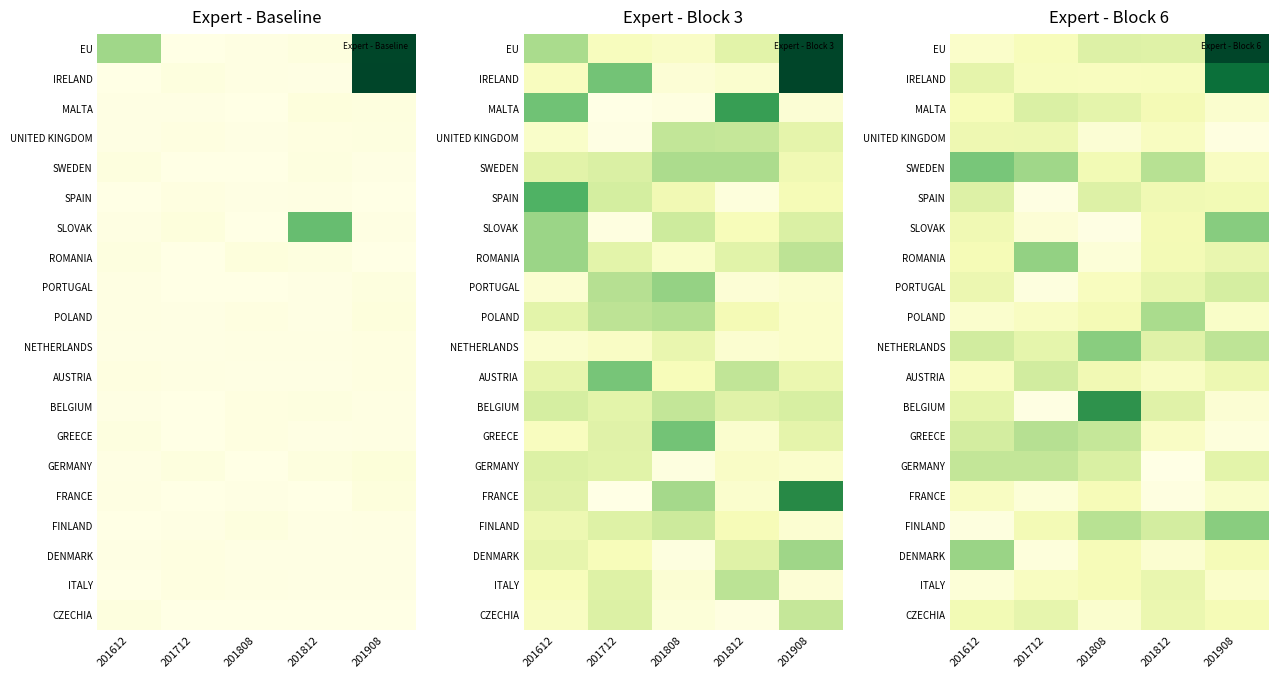

Which has a higher value, 201908 or 201812?

201908